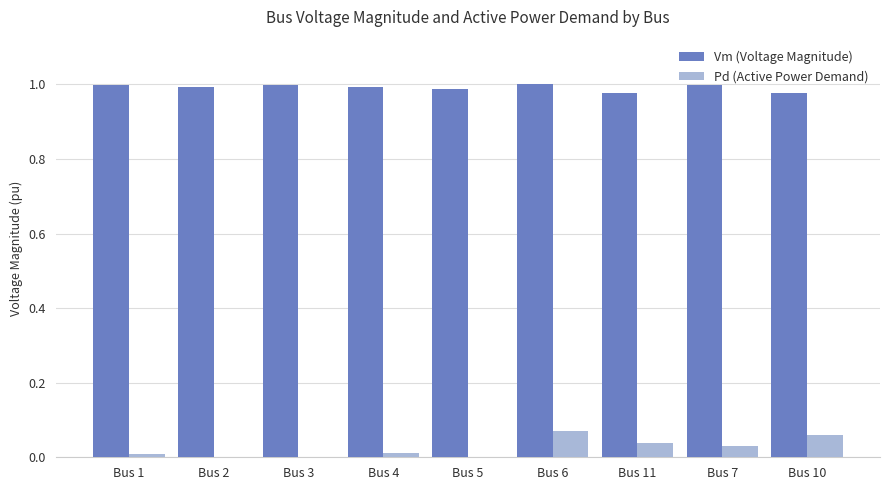

Is the value of Vm (Voltage Magnitude) at Bus 6 greater than the value of Pd (Active Power Demand) at Bus 2?

Yes